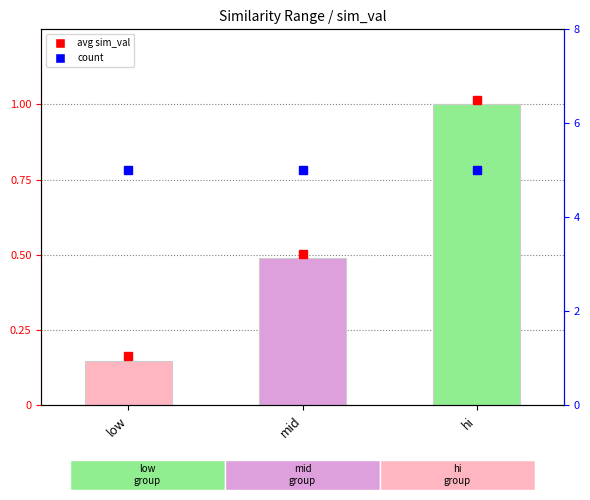

What is the maximum value shown in the chart?

1.0